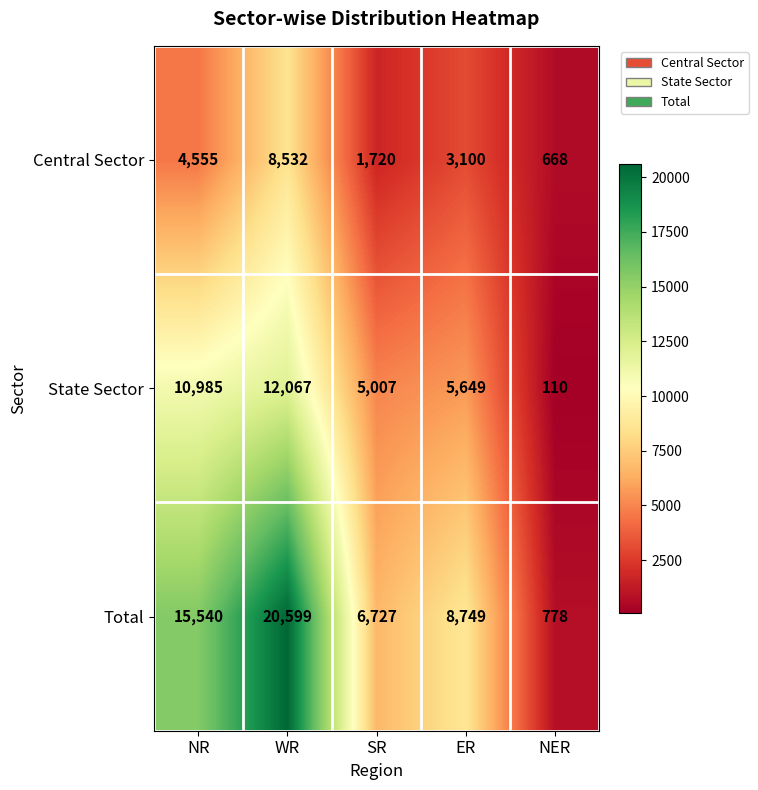

List the series in order of their overall mean, lowest first.

Central Sector, State Sector, Total